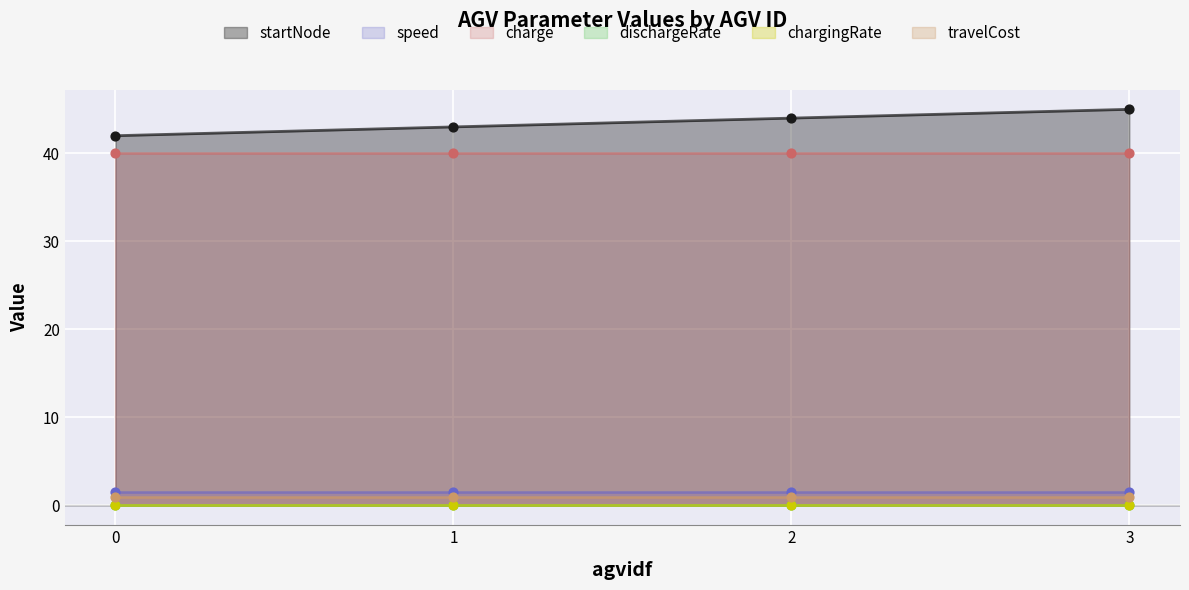

At how many categories does at least one series exceed 39?

4